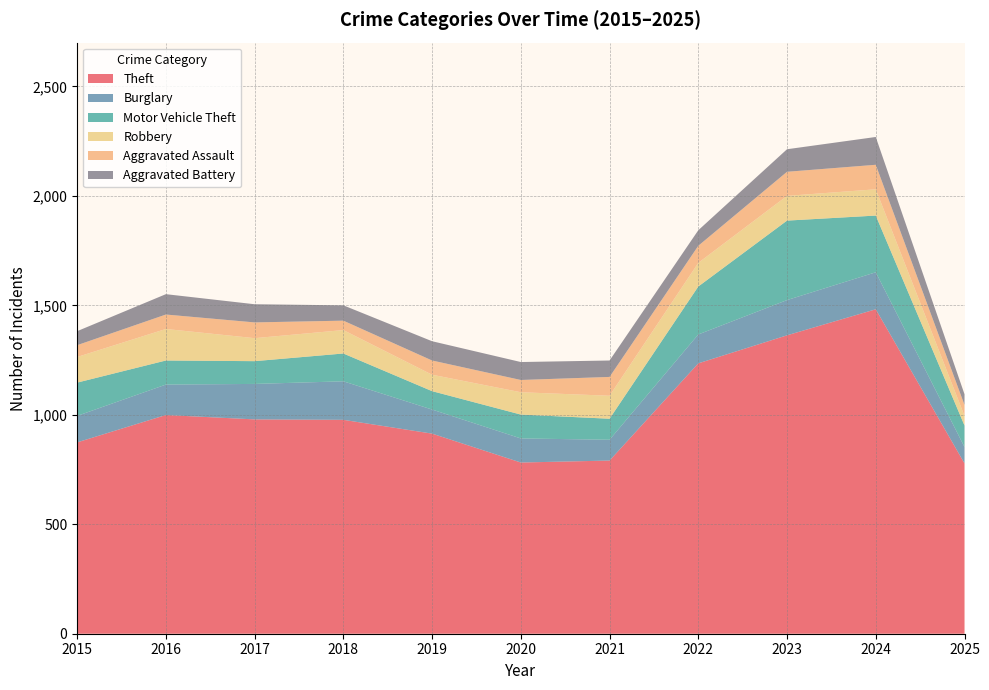

Reading left to right, what are all the values shown in this chart?

Theft: 2015=874	2016=999	2017=979	2018=977	2019=914	2020=782	2021=791	2022=1235	2023=1363	2024=1482	2025=778
Burglary: 2015=121	2016=139	2017=162	2018=176	2019=110	2020=110	2021=95	2022=132	2023=161	2024=169	2025=75
Motor Vehicle Theft: 2015=152	2016=110	2017=104	2018=127	2019=84	2020=109	2021=96	2022=219	2023=363	2024=259	2025=98
Robbery: 2015=117	2016=144	2017=105	2018=107	2019=75	2020=102	2021=105	2022=108	2023=113	2024=120	2025=44
Aggravated Assault: 2015=54	2016=66	2017=72	2018=43	2019=65	2020=56	2021=86	2022=78	2023=110	2024=112	2025=50
Aggravated Battery: 2015=64	2016=93	2017=83	2018=70	2019=88	2020=82	2021=75	2022=71	2023=103	2024=127	2025=49